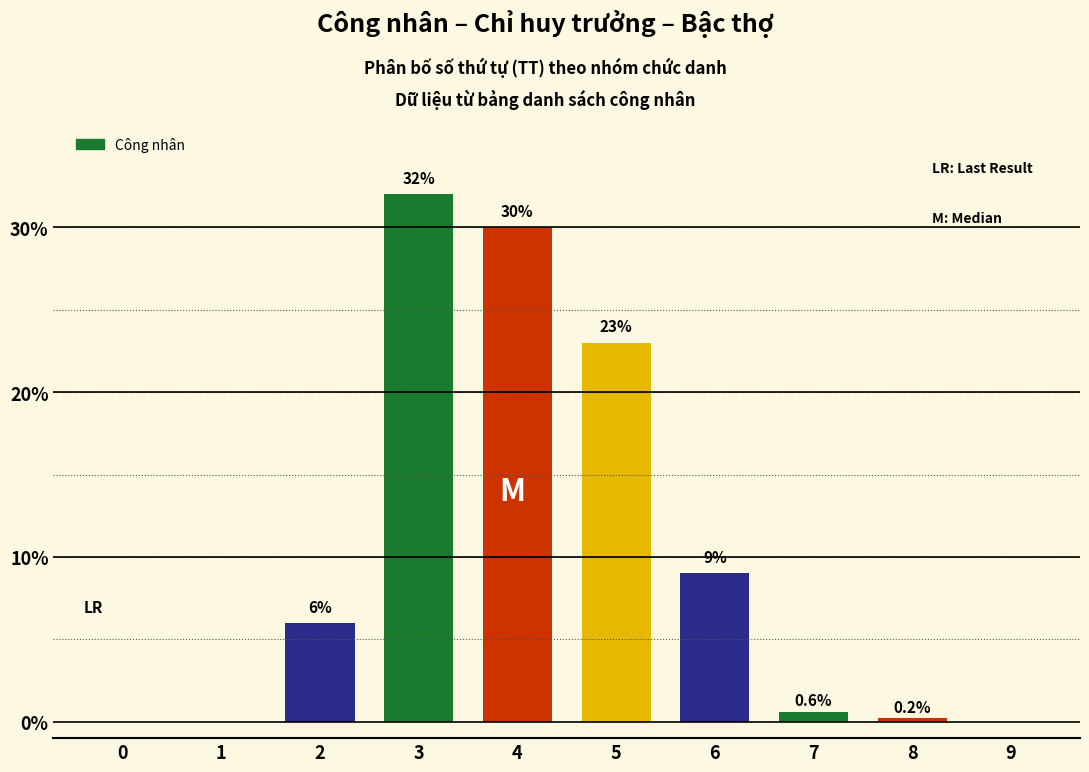

List the labels in order of value, largest first.

3, 4, 5, 6, 2, 7, 8, 0, 1, 9